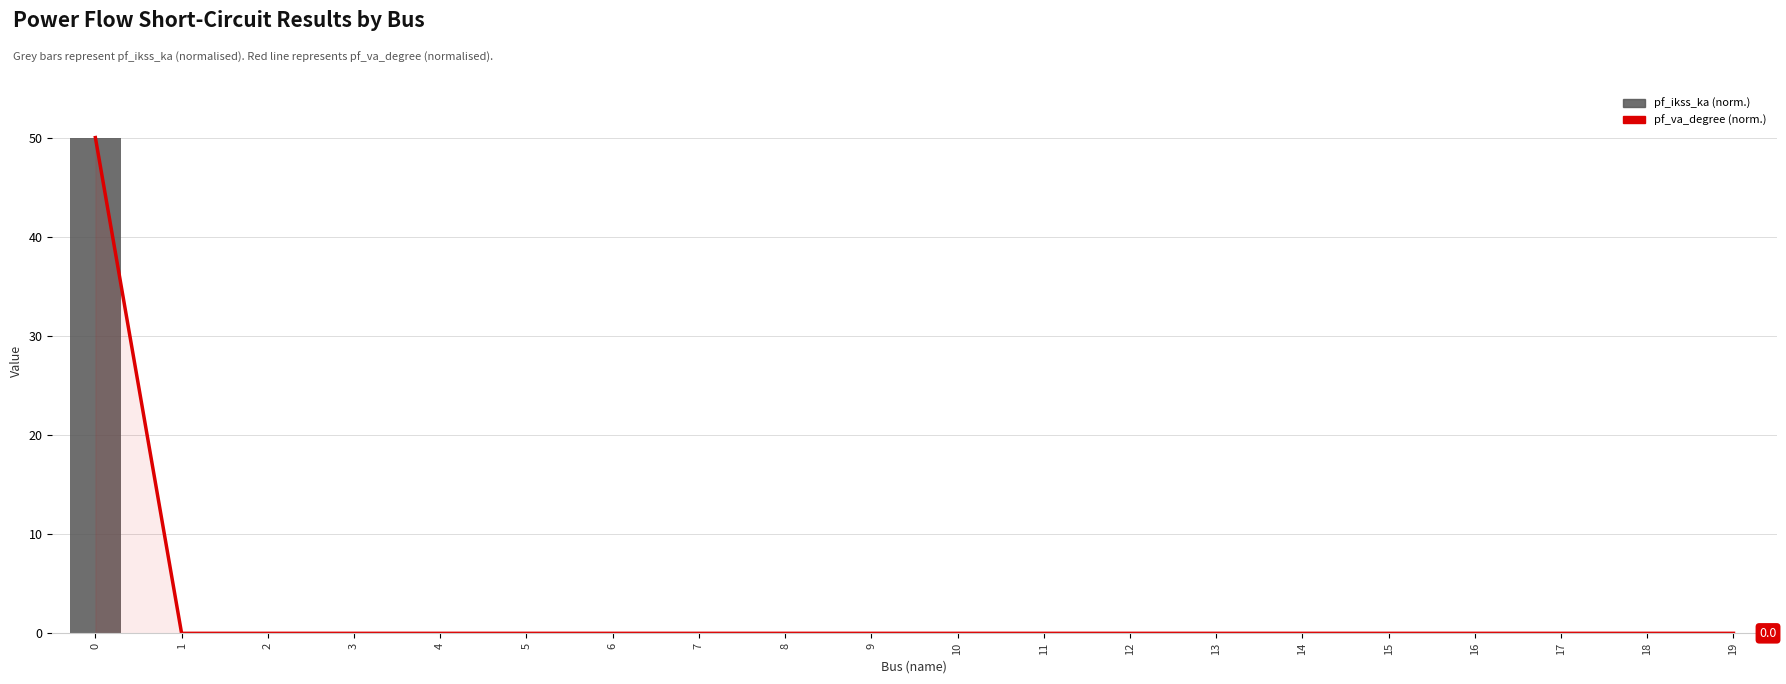

Count the number of data series in this chart.

2